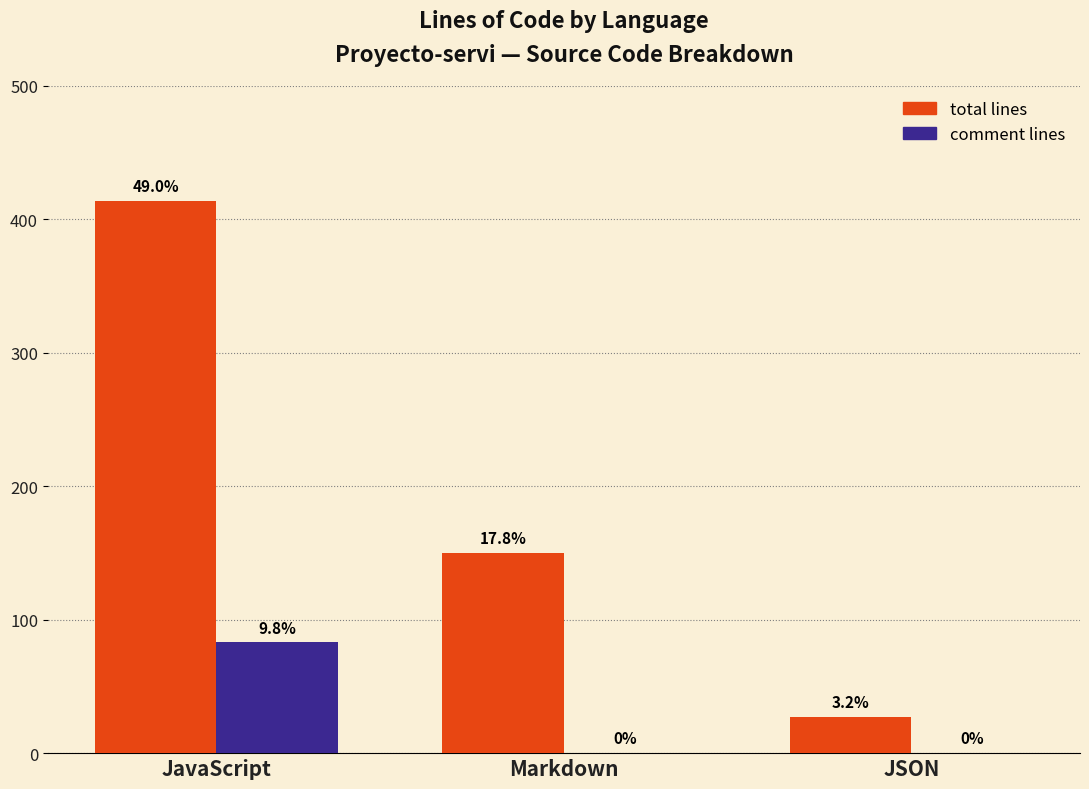

At which category does the chart reach its minimum across all series?

Markdown